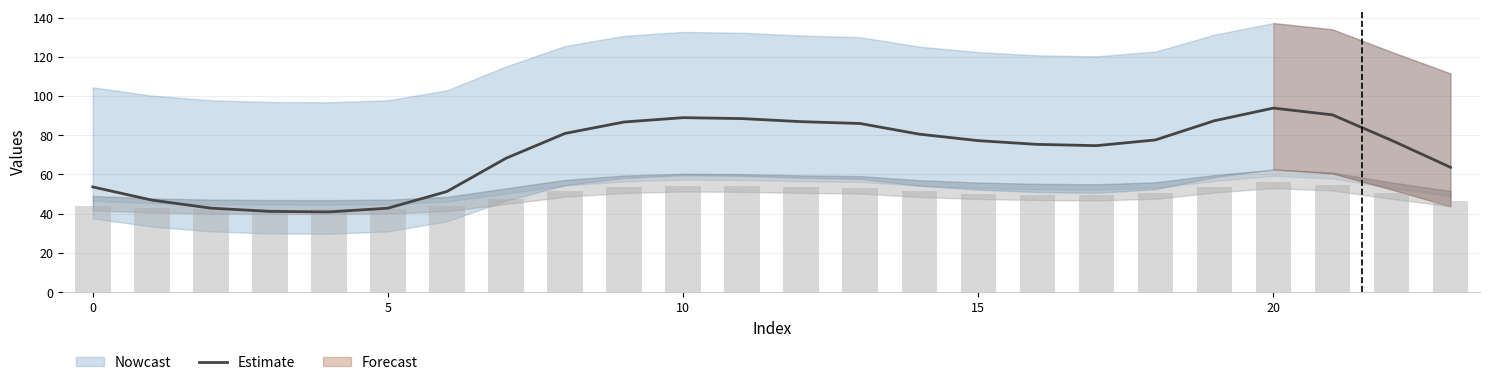

Which label corresponds to the largest value in the chart?

20